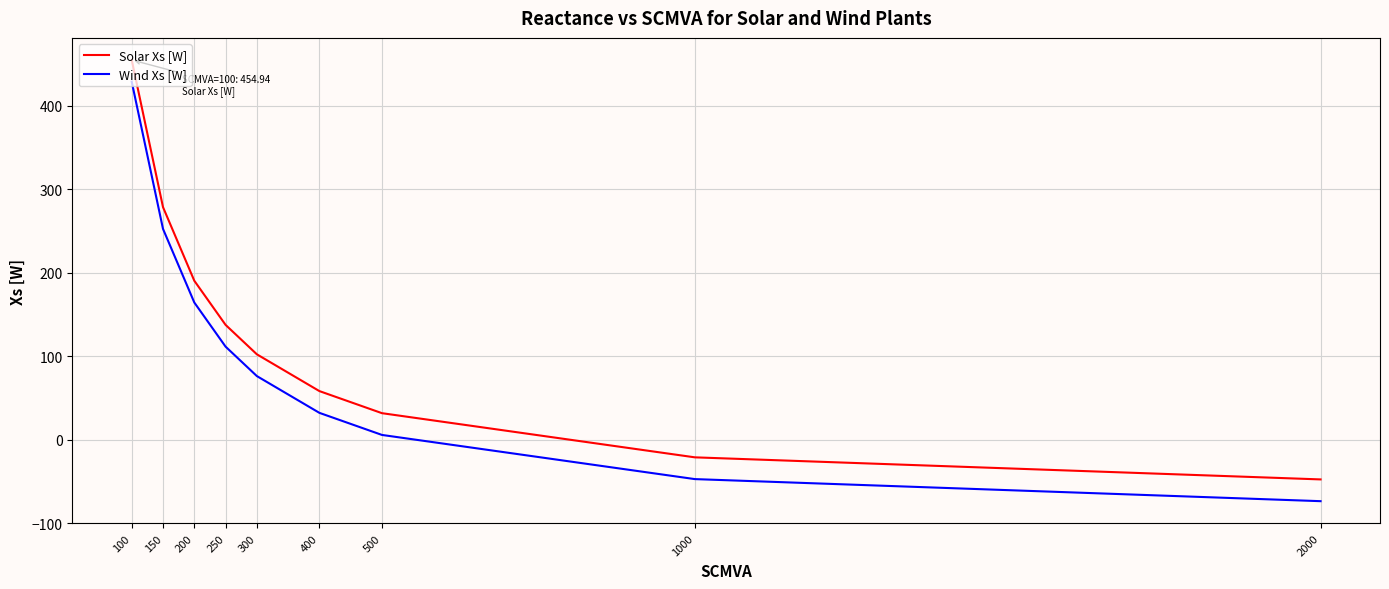

At which category is the sum across all series the highest?

100